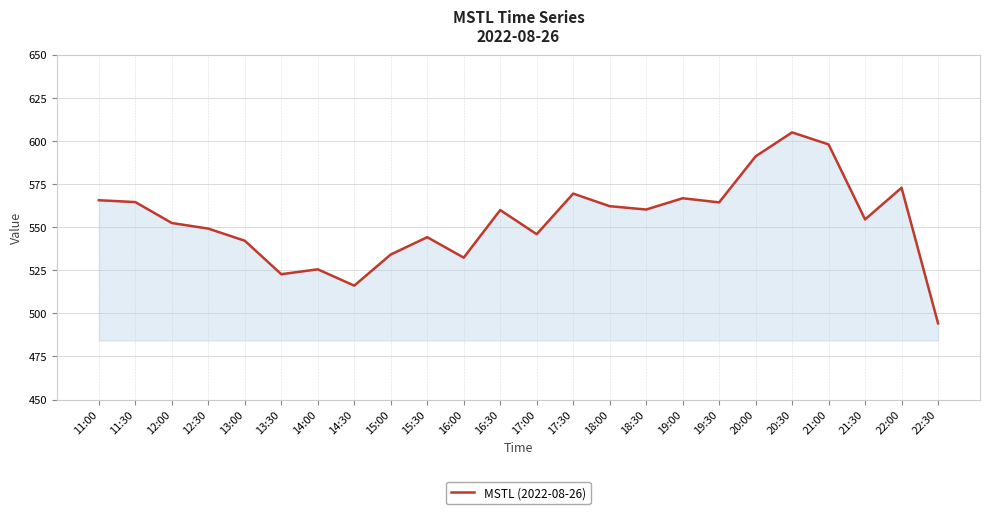

Which has a higher value, 22:30 or 14:30?

14:30